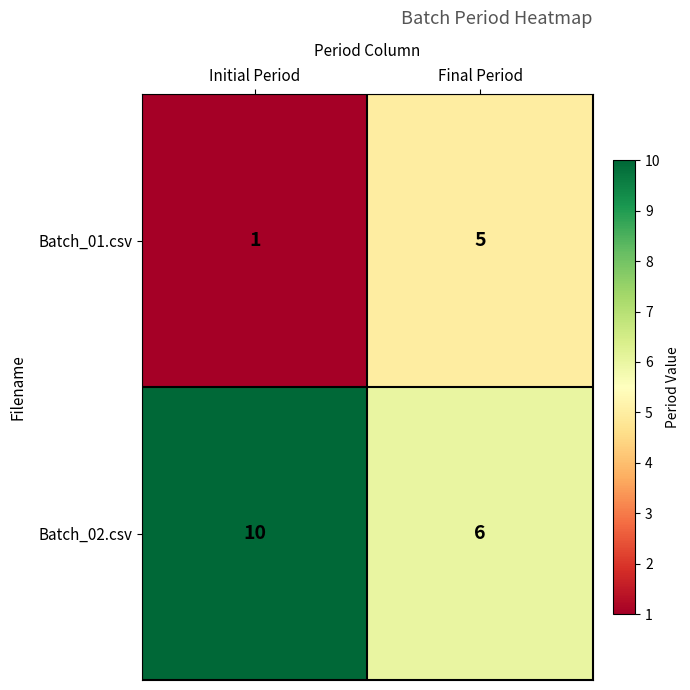

At which label does Batch_02.csv reach its minimum?

Final Period